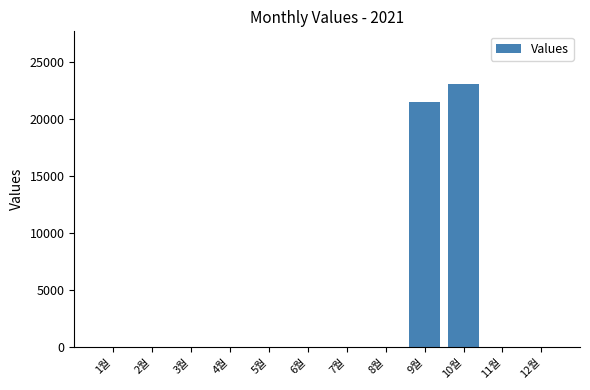

Reading right to left, what are all the values shown in this chart?

0	0	23100	21540	0	0	0	0	0	0	0	0